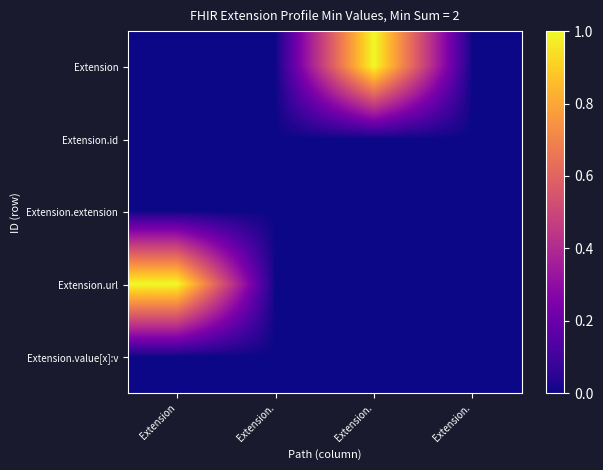

At how many categories does at least one series exceed 0?

2